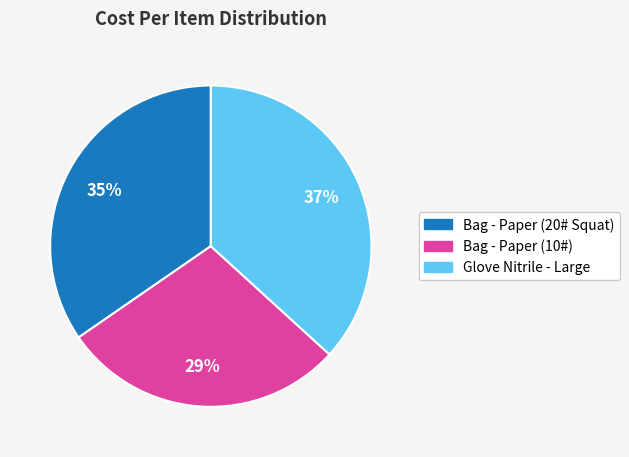

To the nearest percent, what is the difference between the largest and smallest slice percentages?

8%